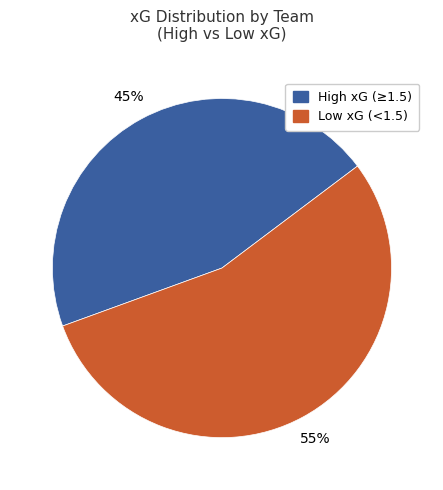

Is there a majority slice in this chart?

Yes